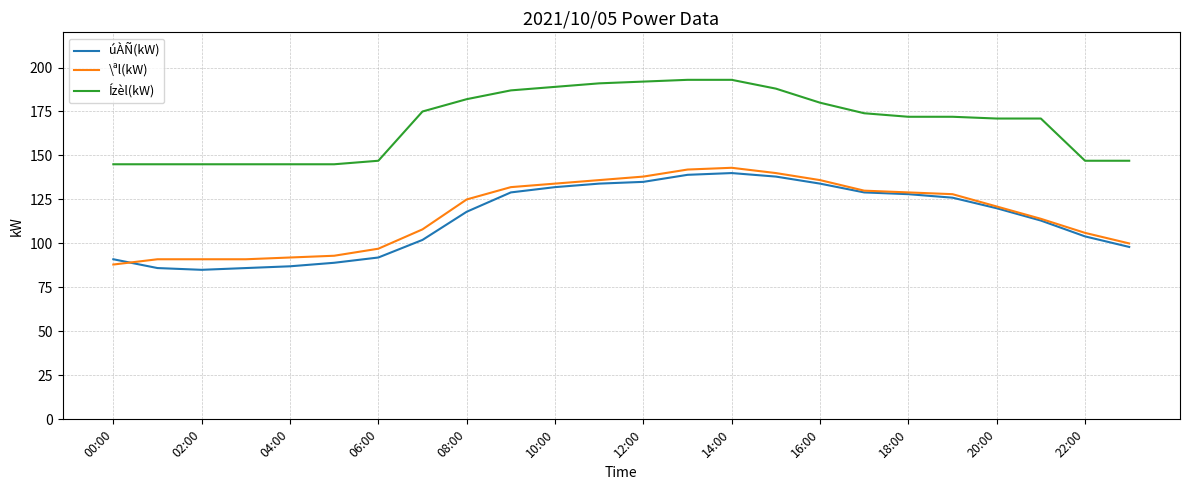

True or false: úÀÑ(kW) and \ªl(kW) cross at least once.

True